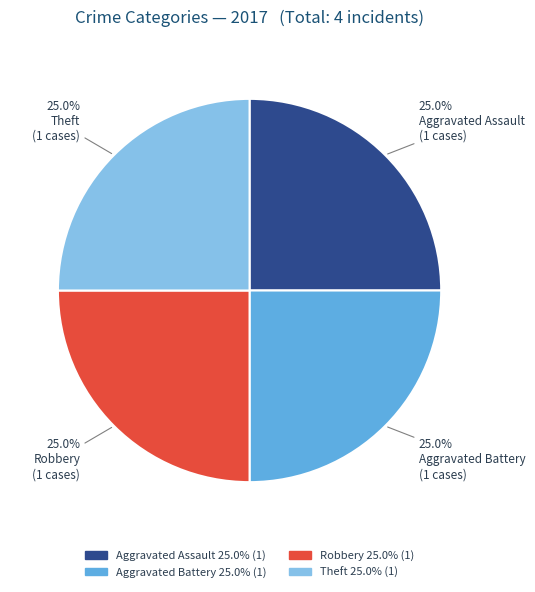

Does any single category account for the majority?

No